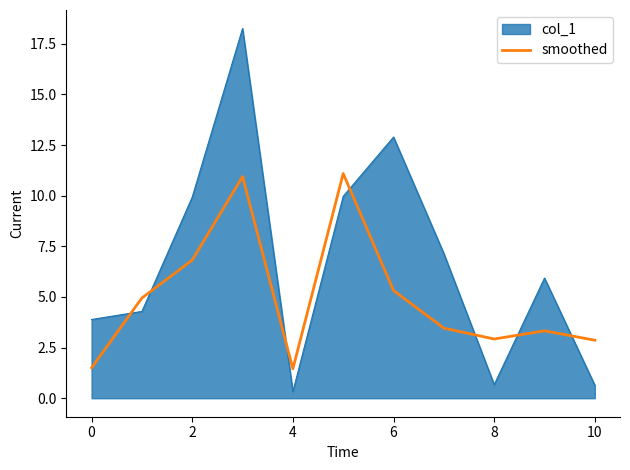

Which series ends up on top after the final intersection of smoothed and col_1?

smoothed